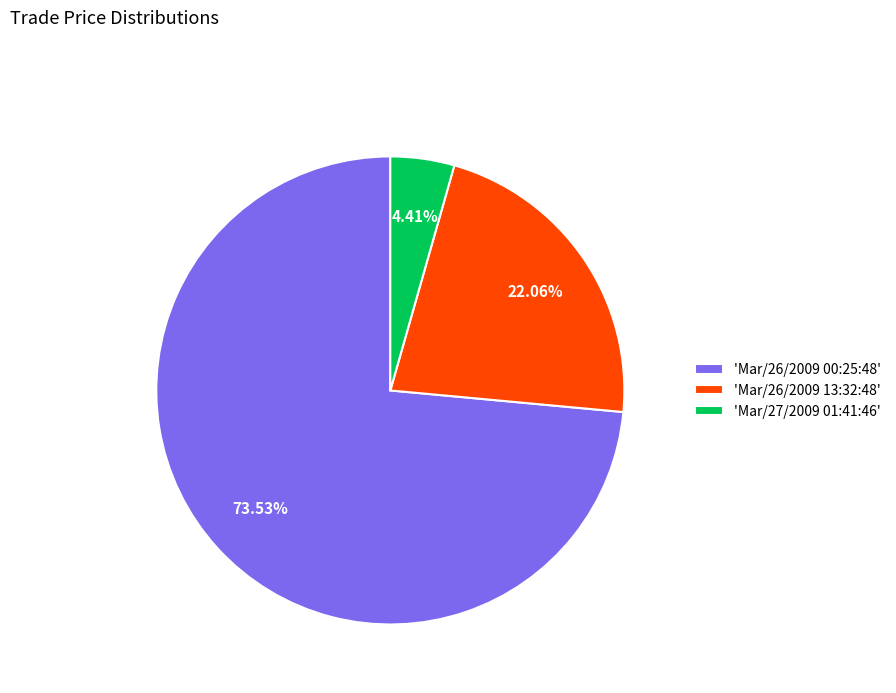

Approximately how many times larger is the value at 'Mar/26/2009 00:25:48' compared to 'Mar/26/2009 13:32:48'?

3.3